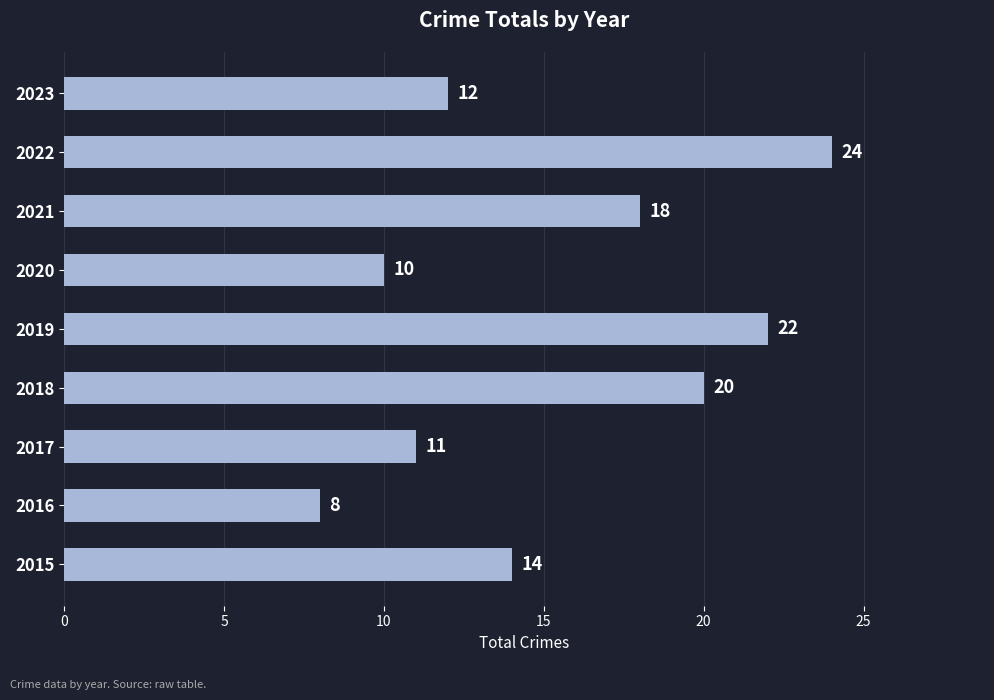

List the labels in order of value, smallest first.

2016, 2020, 2017, 2023, 2015, 2021, 2018, 2019, 2022